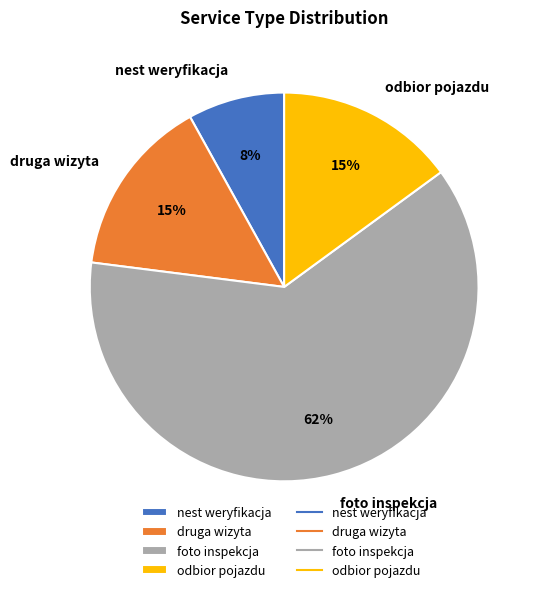

Is there a majority slice in this chart?

Yes